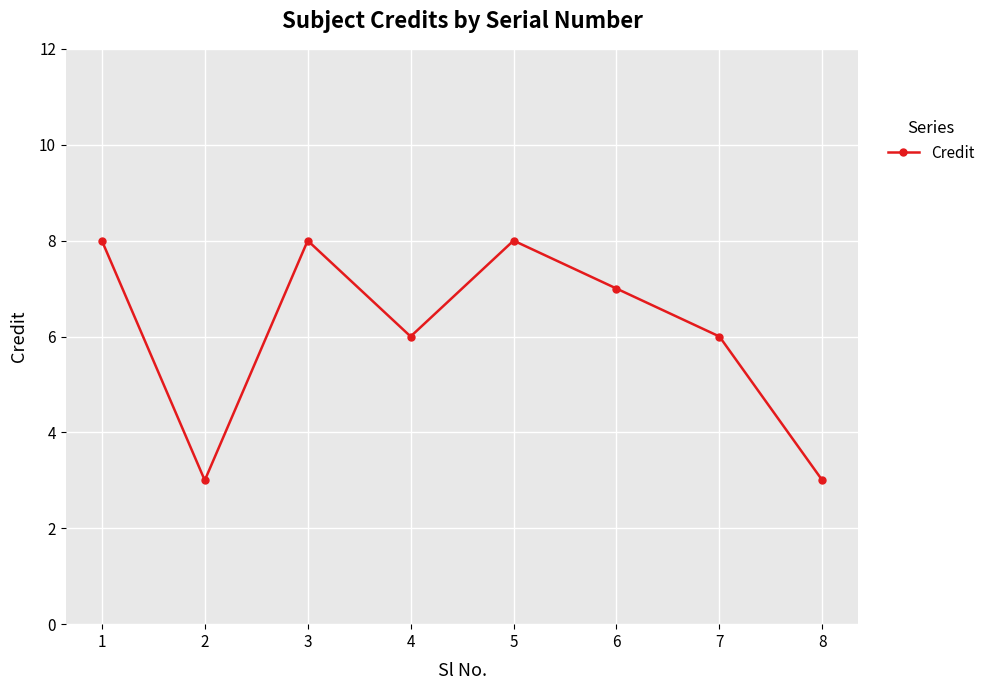

At which category does the data reach its first local peak?

3